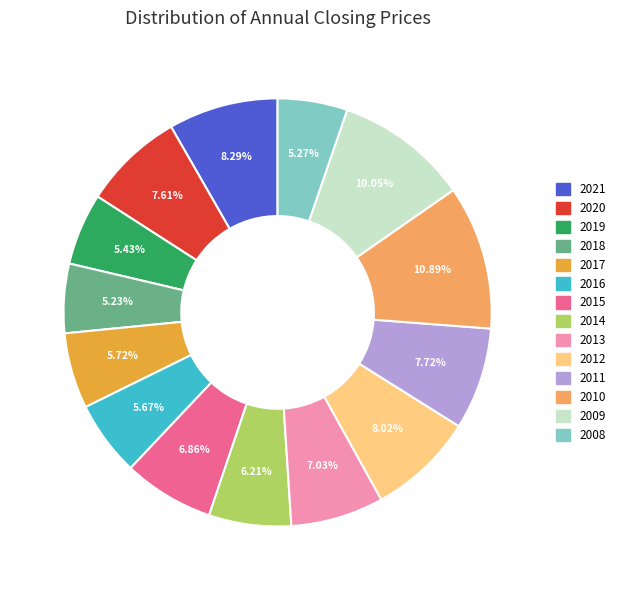

How many slices are in this pie chart?

14